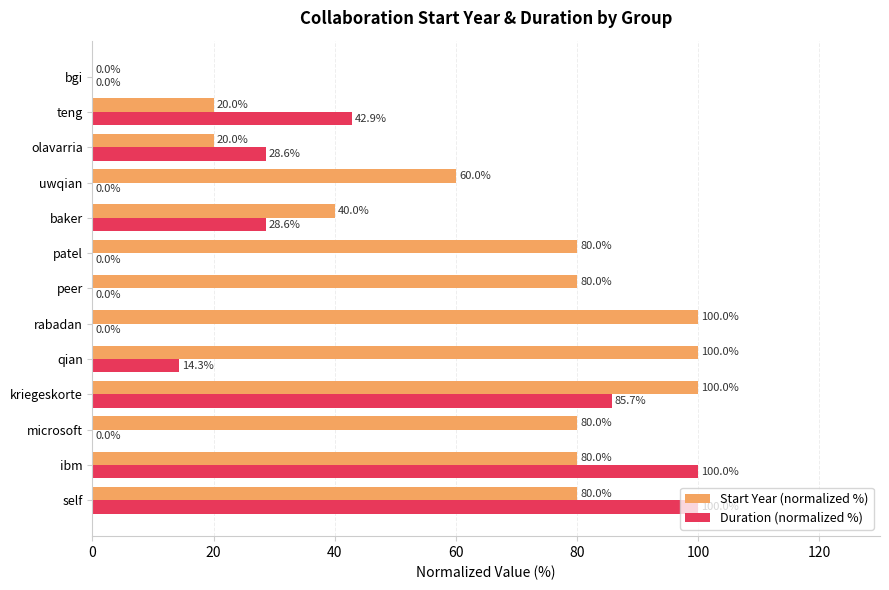

What is the total value across all series at rabadan?

100.0